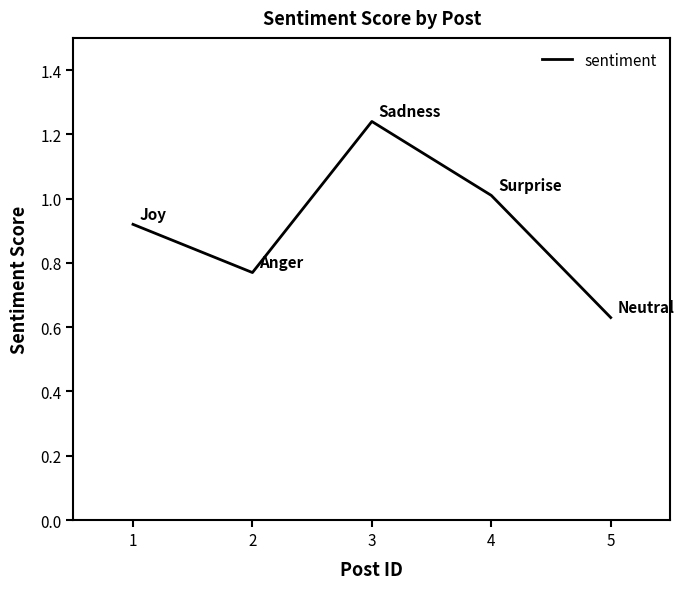

What is the difference between the values at 5 and 4?

0.4